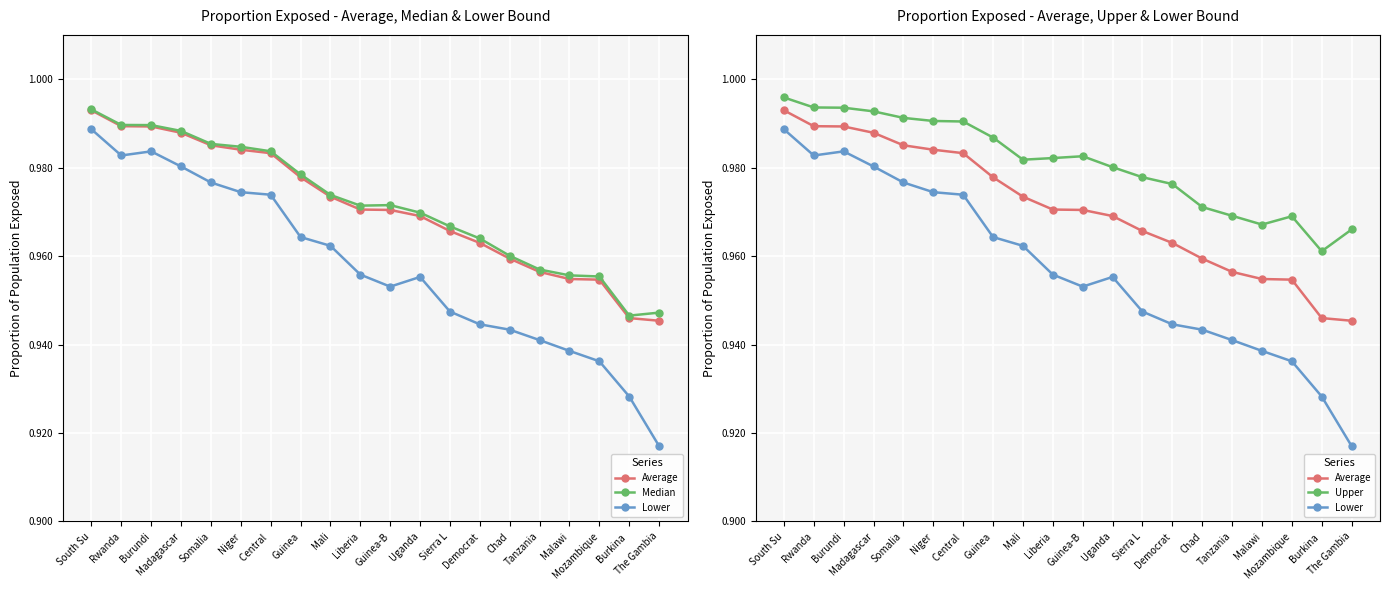

List the labels in order of Upper value, smallest first.

Burkina , The Gambia, Malawi, Mozambique, Tanzania, Chad, Democrat, Sierra L, Uganda, Mali, Liberia, Guinea-B, Guinea, Central , Niger, Somalia, Madagascar, Burundi, Rwanda, South Su